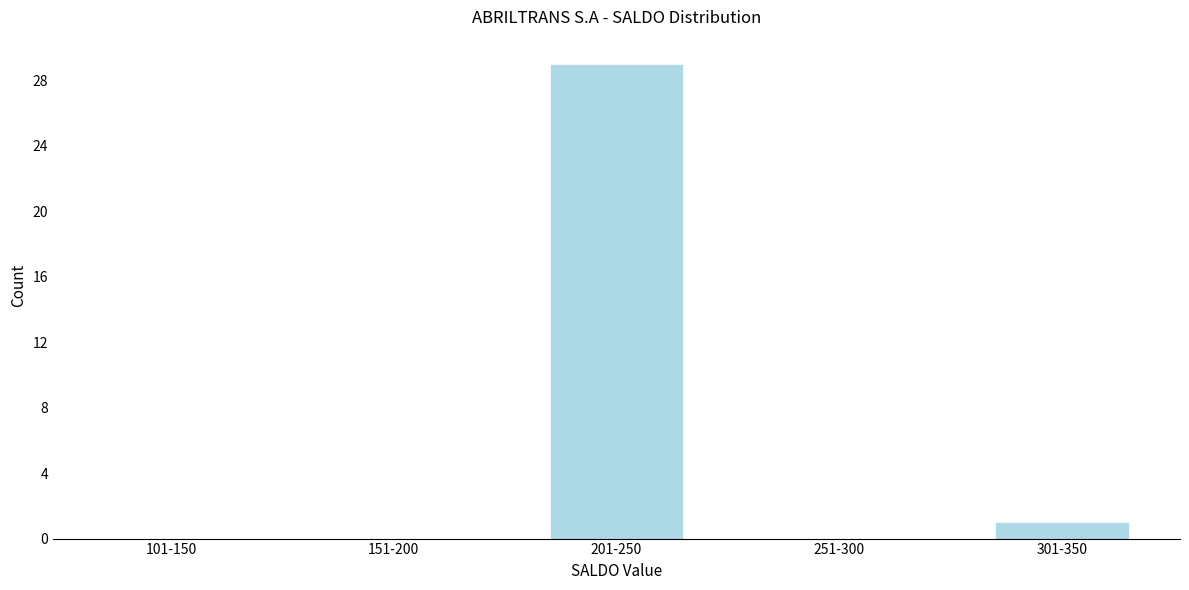

Reading right to left, what are all the values shown in this chart?

301-350=1	251-300=0	201-250=29	151-200=0	101-150=0